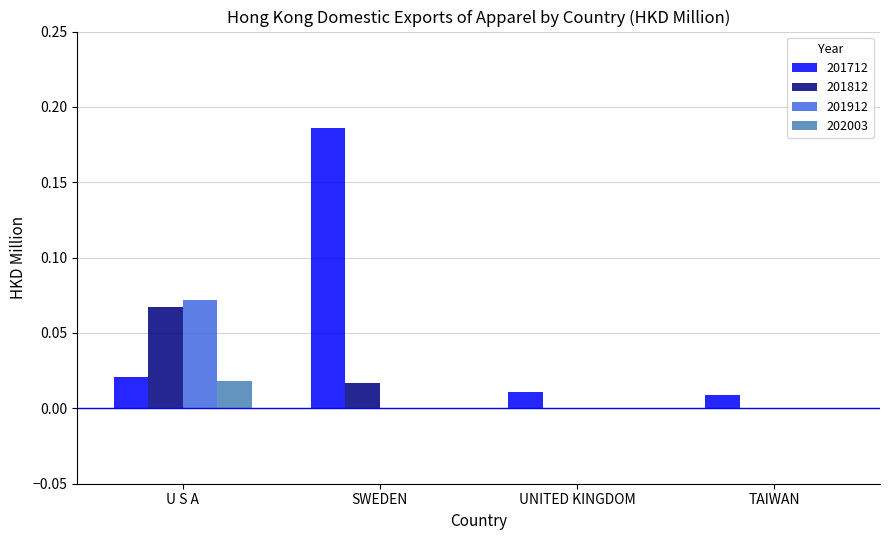

Does the chart contain stacked bars?

No